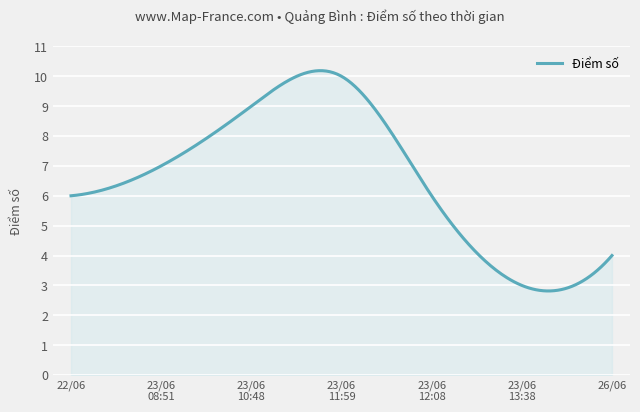

What is the difference between the maximum and minimum values?

7.4